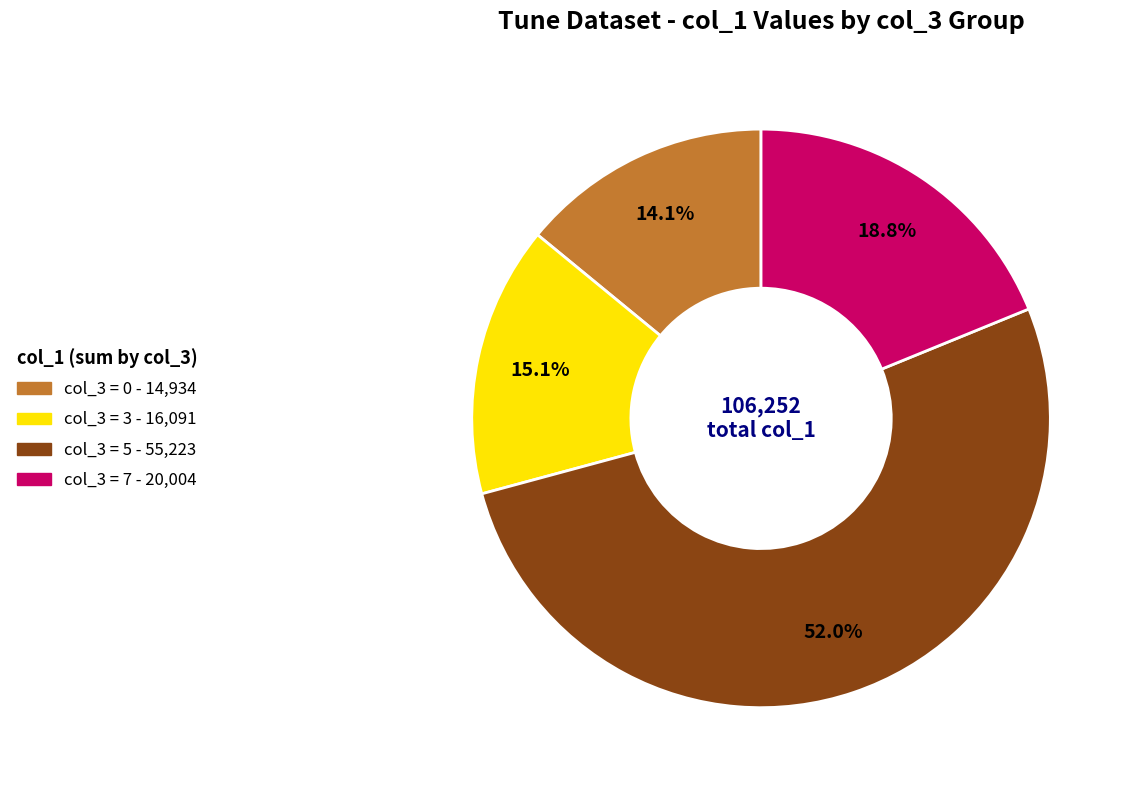

To the nearest percent, what is the difference between the largest and smallest slice percentages?

38%